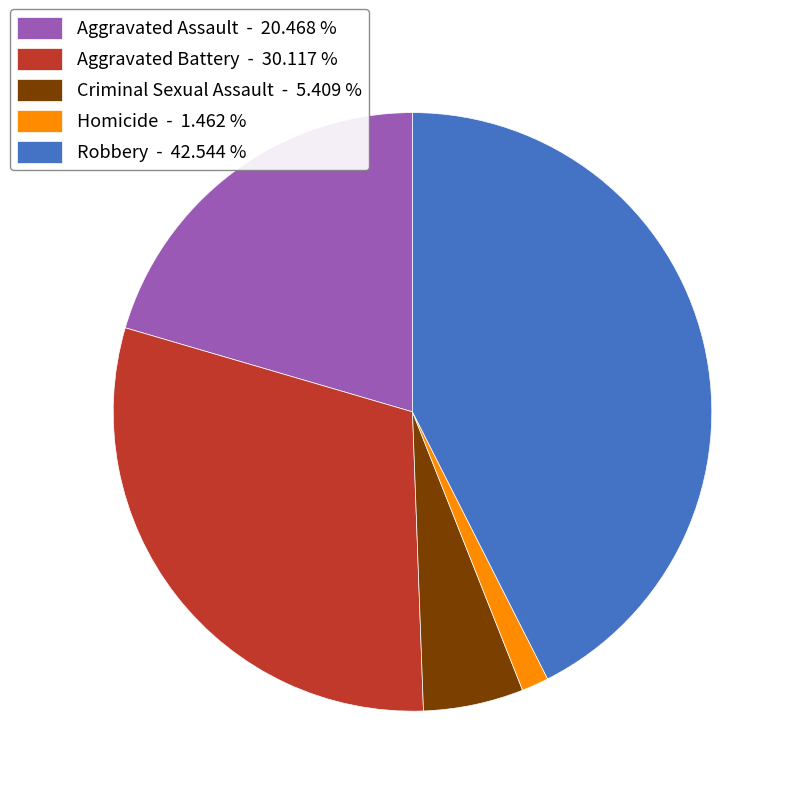

Combined, do Aggravated Battery and Aggravated Assault account for over 50%?

Yes